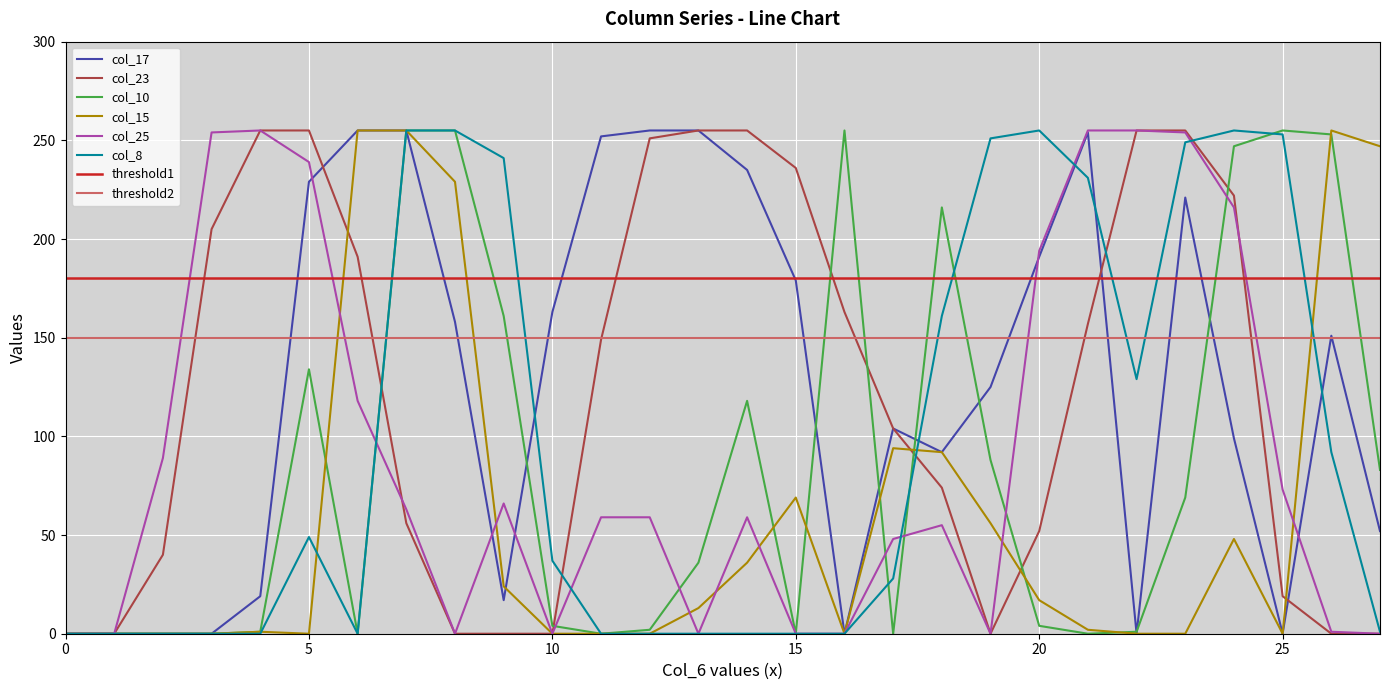

Is this an area chart (filled region under the line)?

No